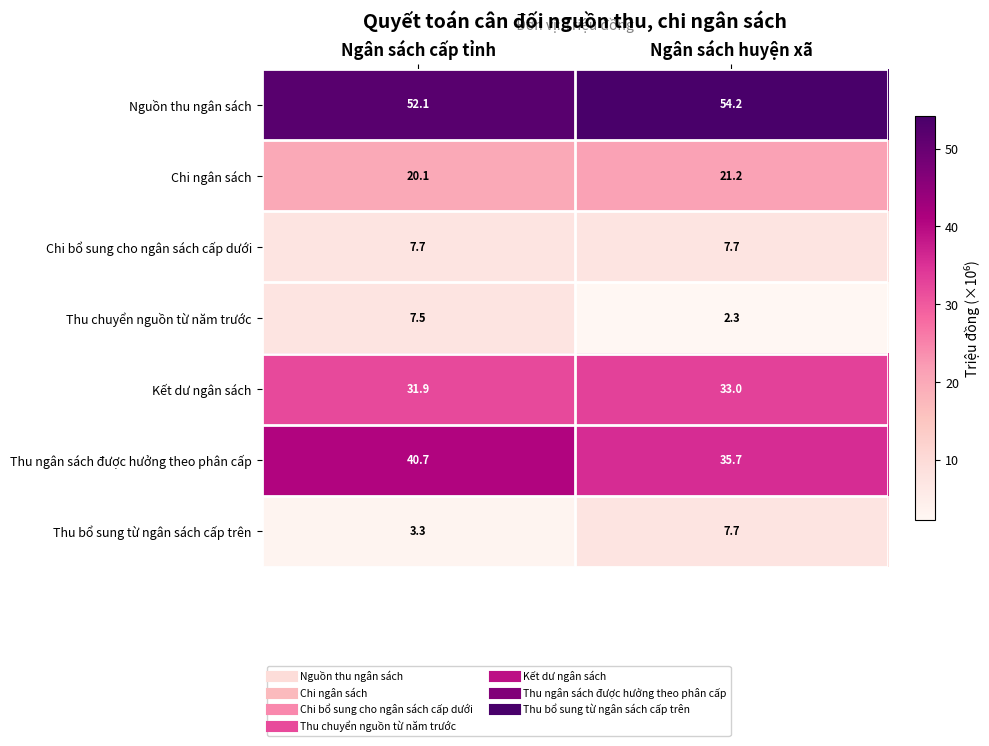

At which category is the sum across all series the highest?

Ngân sách cấp tỉnh